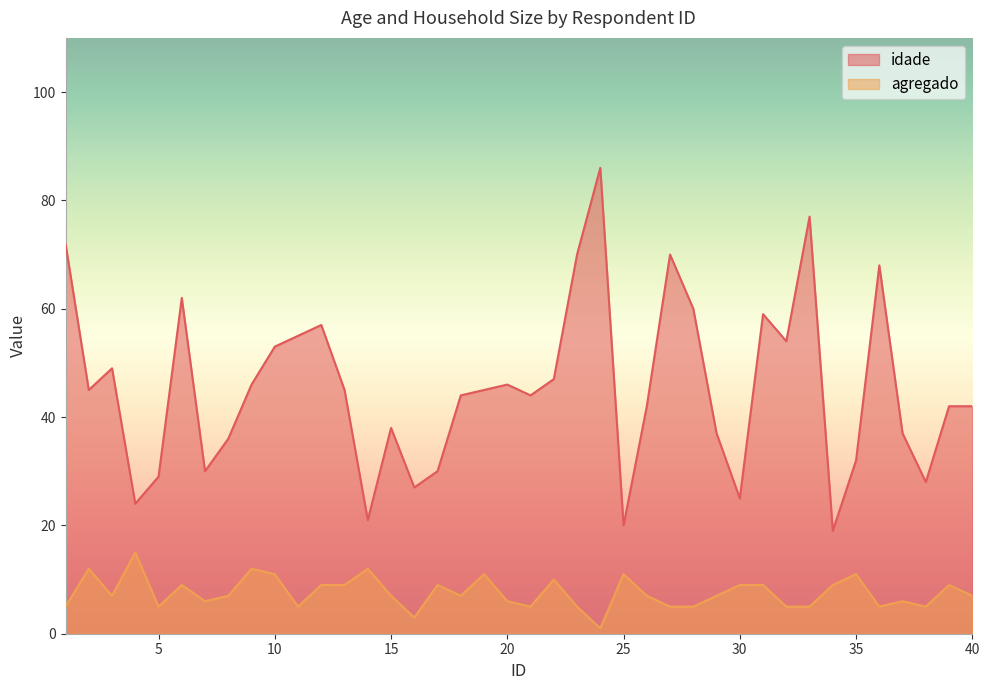

Which label corresponds to the smallest value in the chart?

24